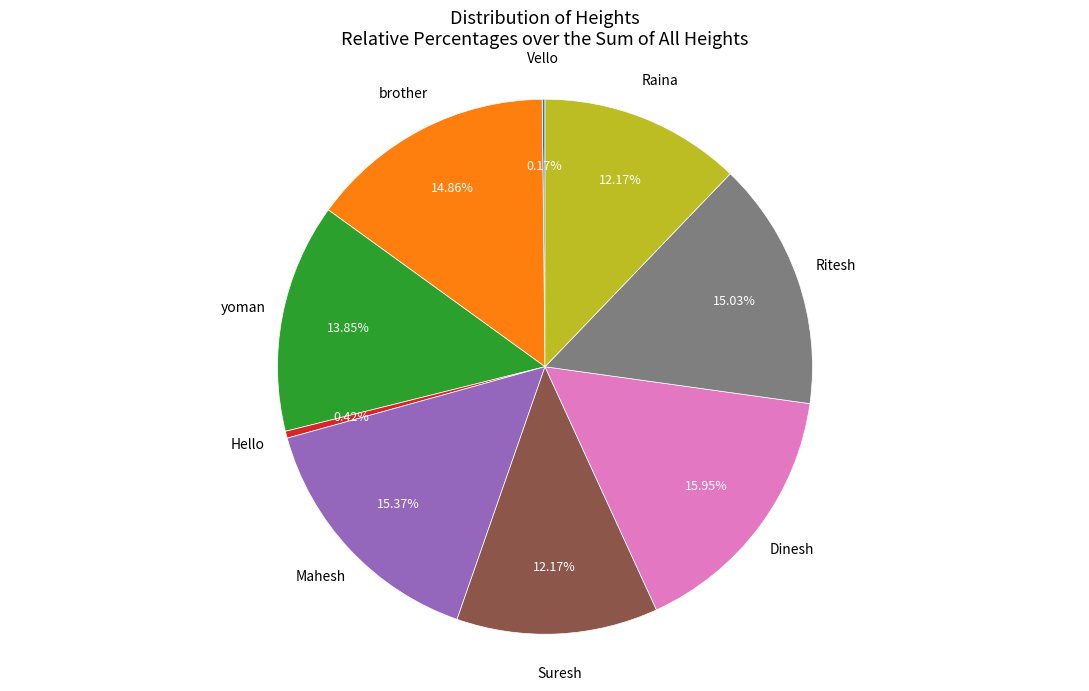

Is there a majority slice in this chart?

No